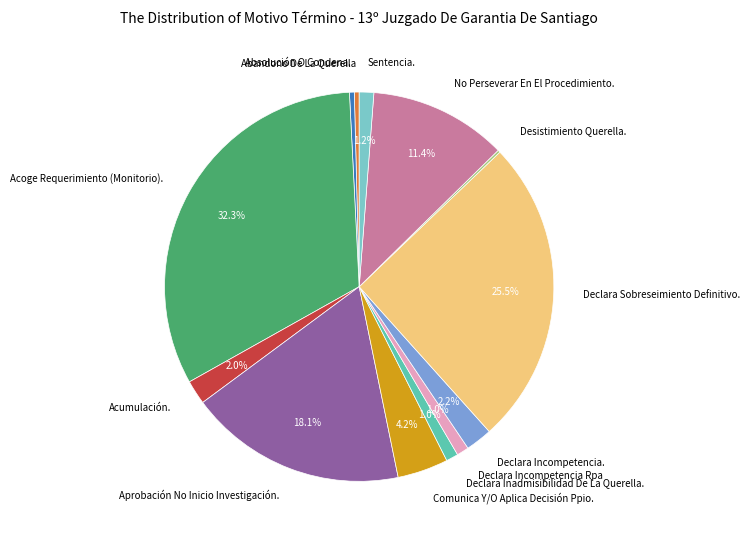

What is the largest slice in the pie chart?

Acoge Requerimiento (Monitorio).